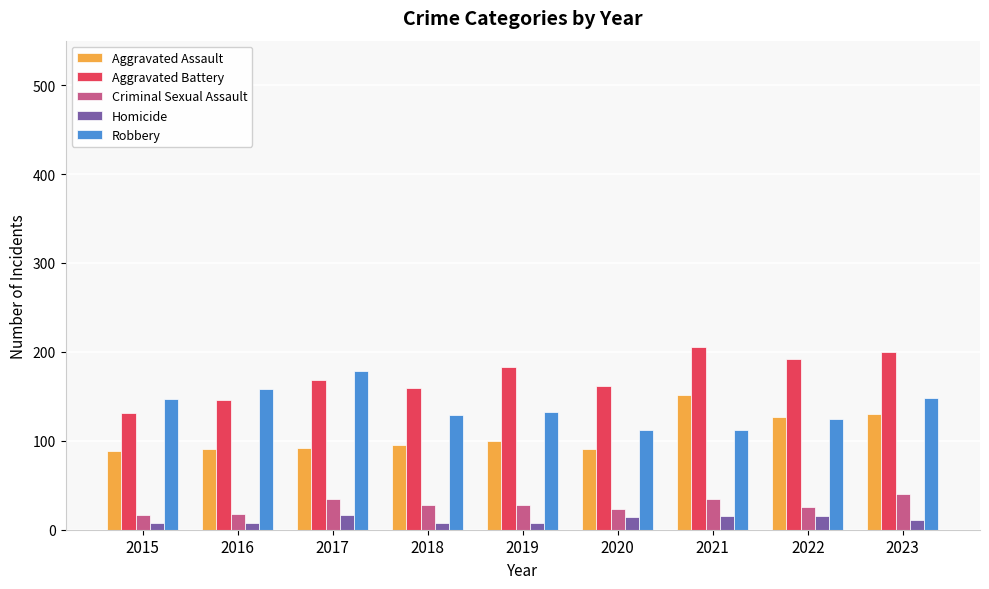

Read the Aggravated Assault value at 2021.

151